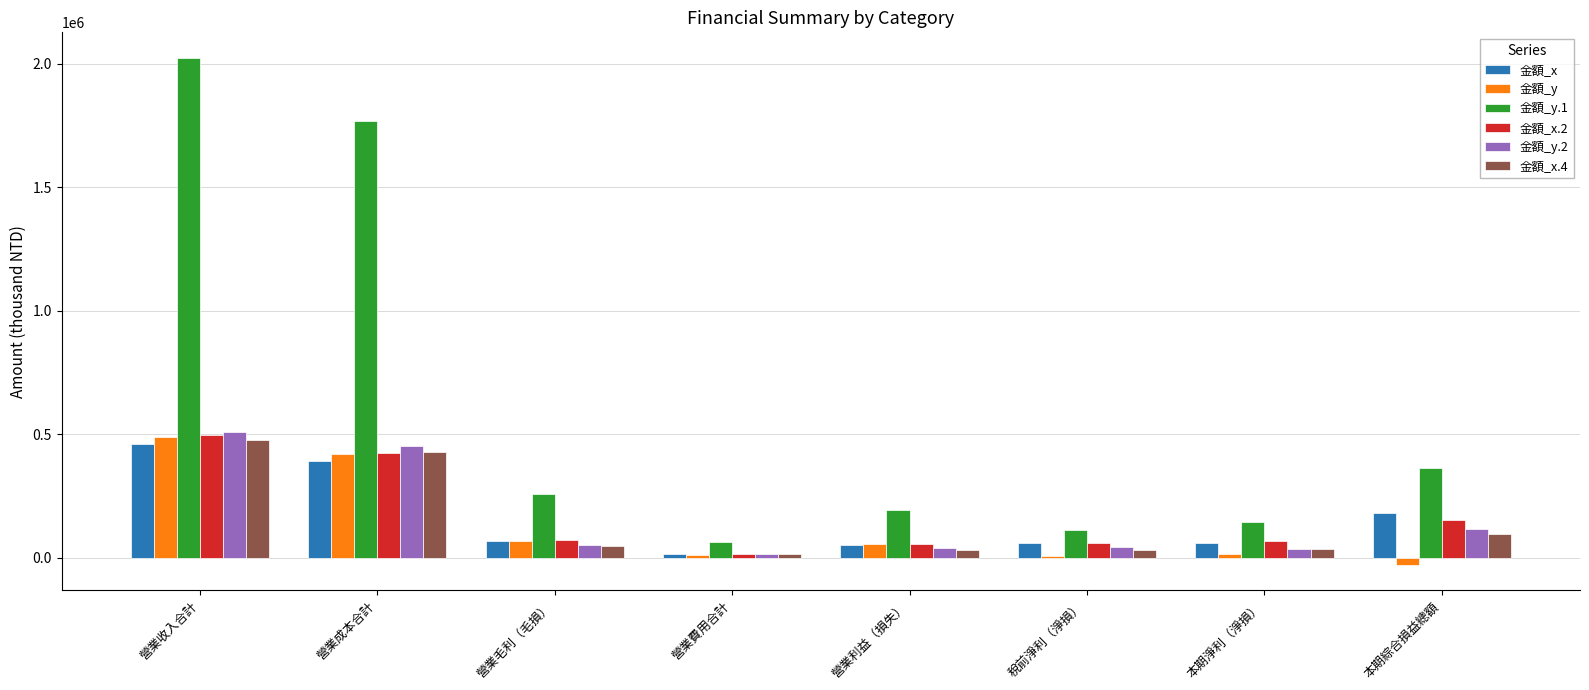

At which label does 金額_y.2 reach its peak?

營業收入合計